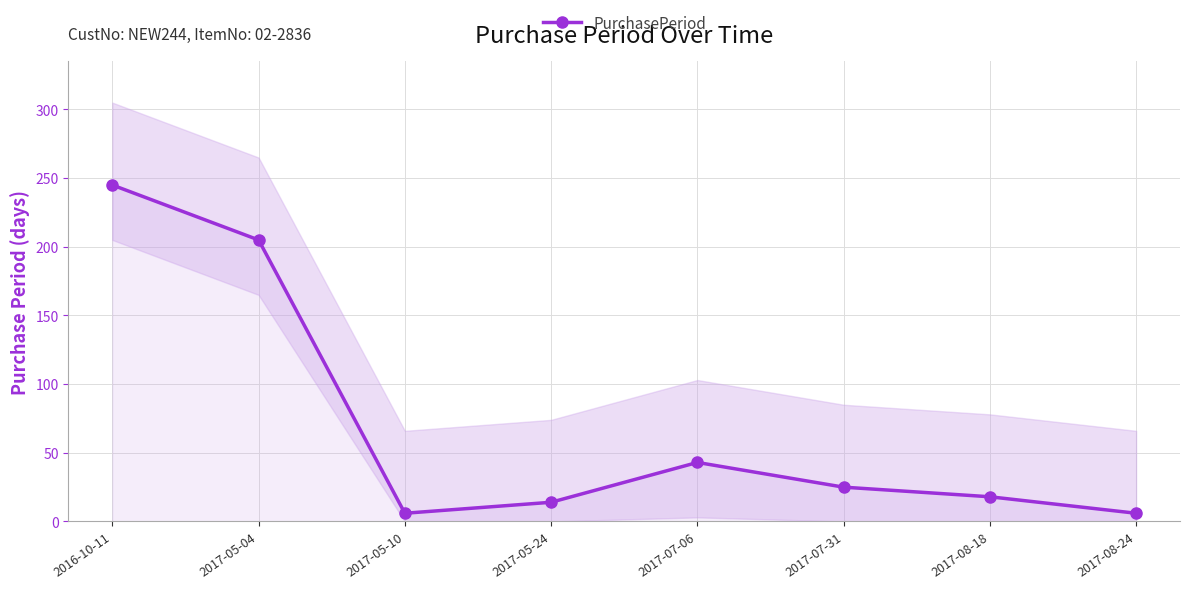

How many lines are shown in the chart?

1